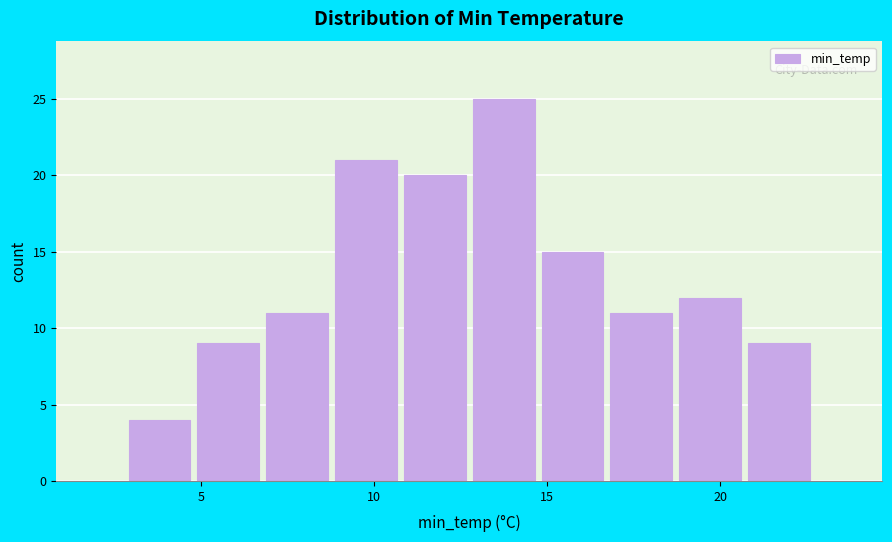

Around what value on the x-axis is the tallest bar? Give the approximate position of its centre, as read against the axis.

13.5